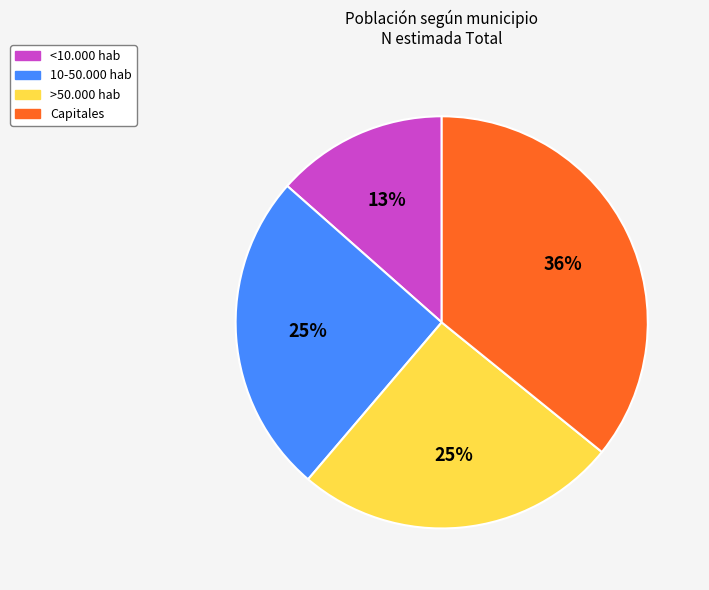

Does any single category account for the majority?

No